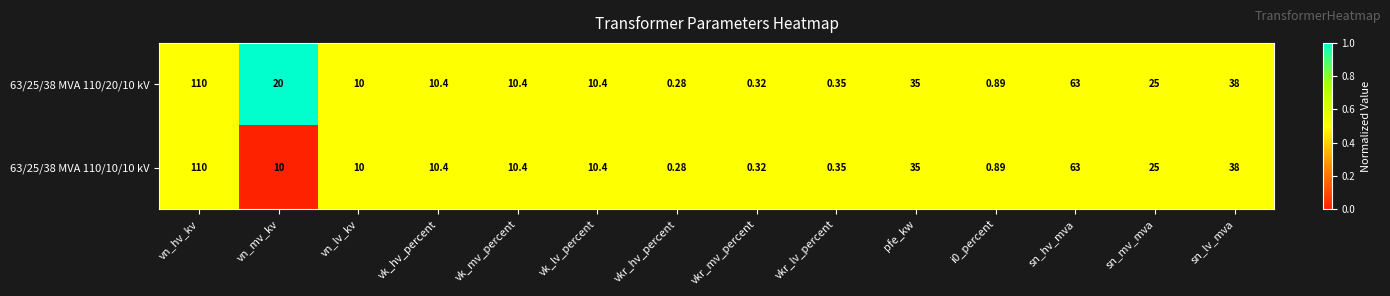

Where does the 63/25/38 MVA 110/10/10 kV series first go above 10?

vn_hv_kv